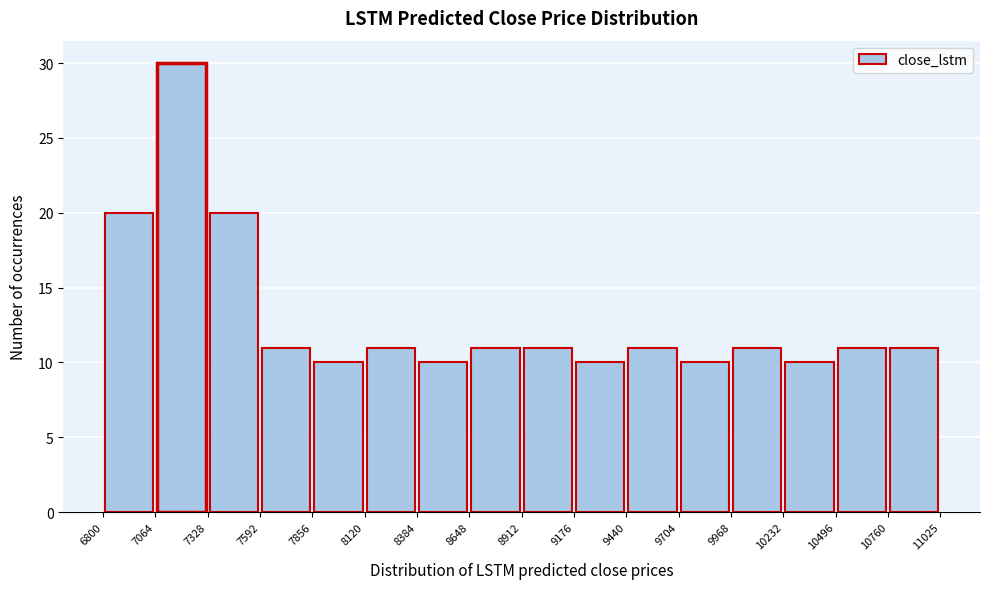

Reading left to right, list every bar in this chart as the range it spans on the x-axis followed by its height. The values are not printed on the chart, so give them approximately, as read against the axis.

6800 to 7064: 20
7064 to 7328: 30
7328 to 7592: 20
7592 to 7856: 11
7856 to 8120: 10
8120 to 8384: 11
8384 to 8648: 10
8648 to 8912: 11
8912 to 9176: 11
9176 to 9440: 10
9440 to 9704: 11
9704 to 9968: 10
9968 to 10232: 11
10232 to 10496: 10
10496 to 10760: 11
10760 to 11025: 11